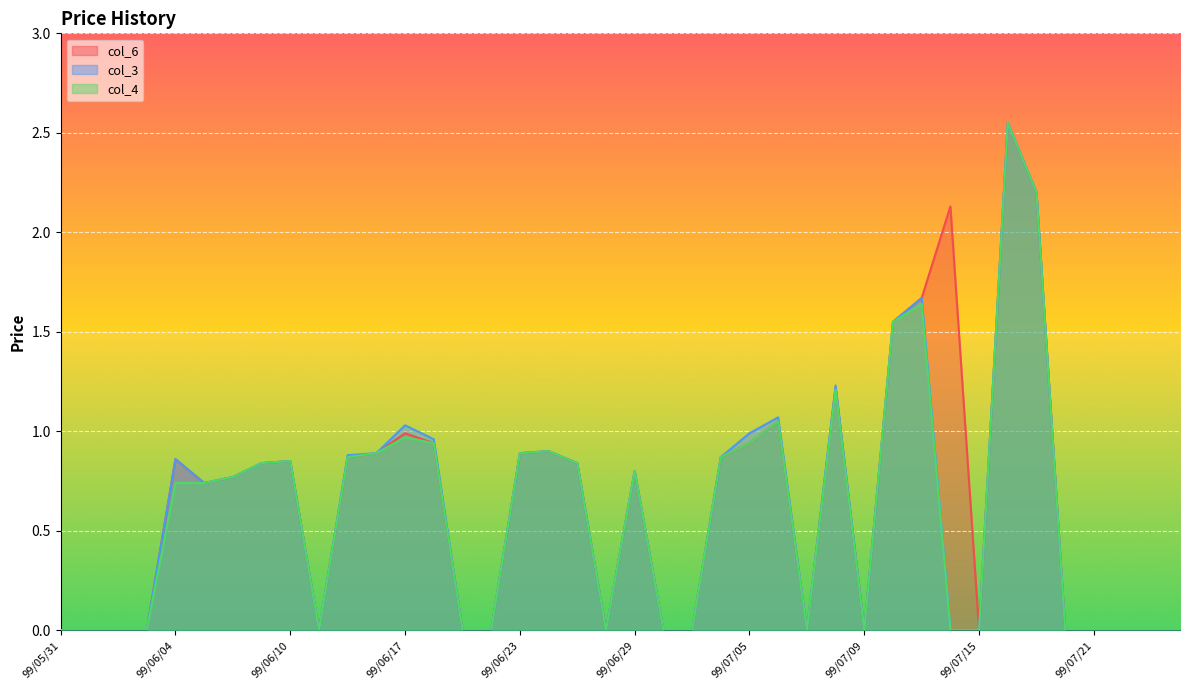

What is the maximum value shown in the chart?

2.5